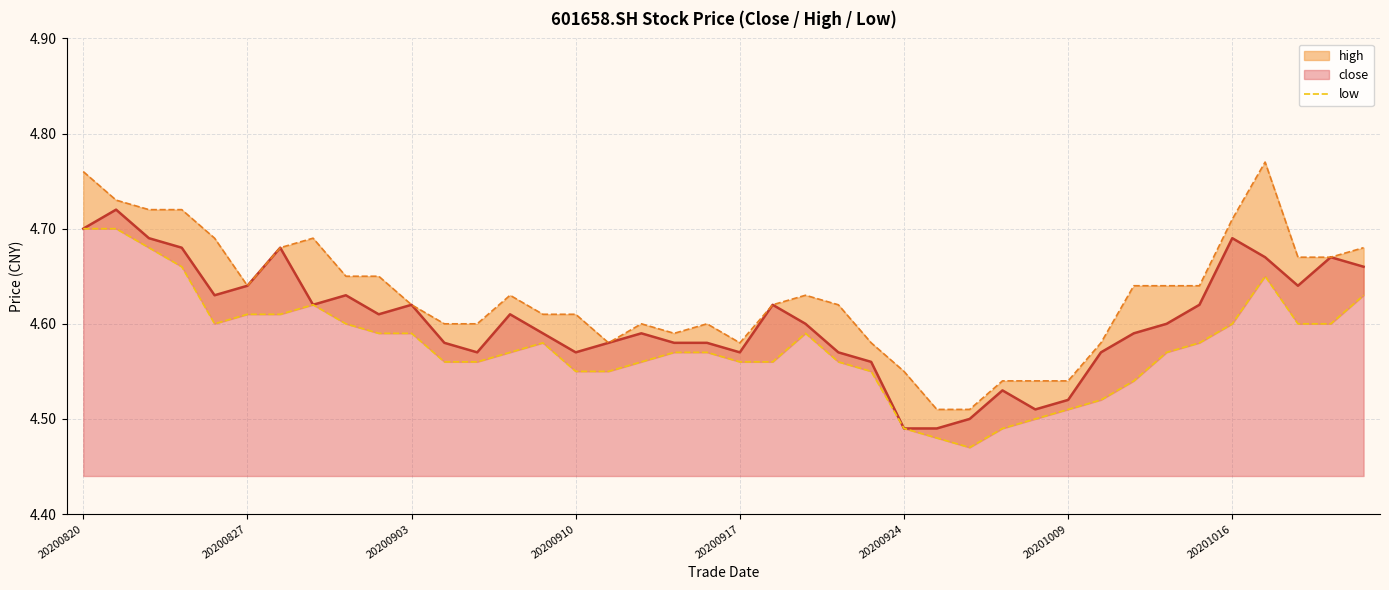

What position from the right is 39?

1